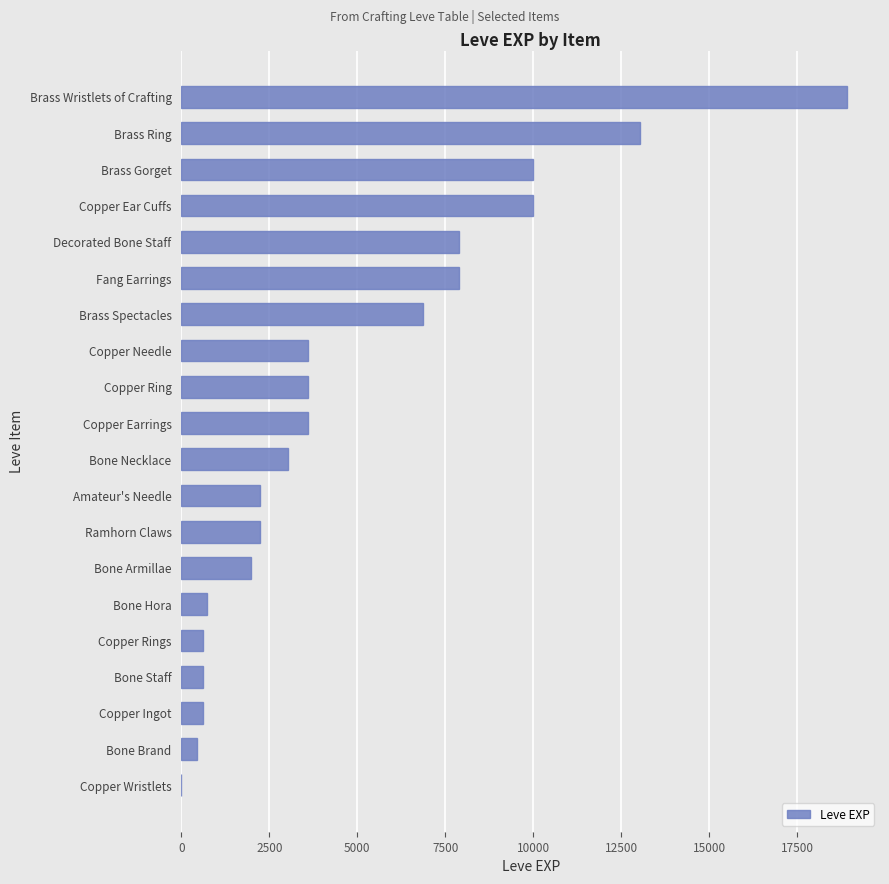

Approximately how many times larger is the value at Copper Ear Cuffs compared to Bone Brand?

22.2